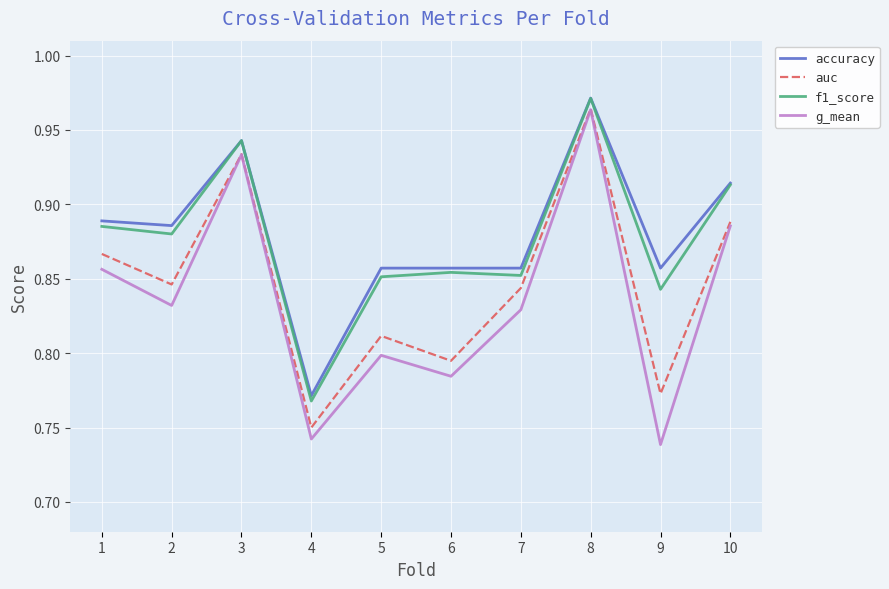

Which series changed the most between 4 and 6?

f1_score